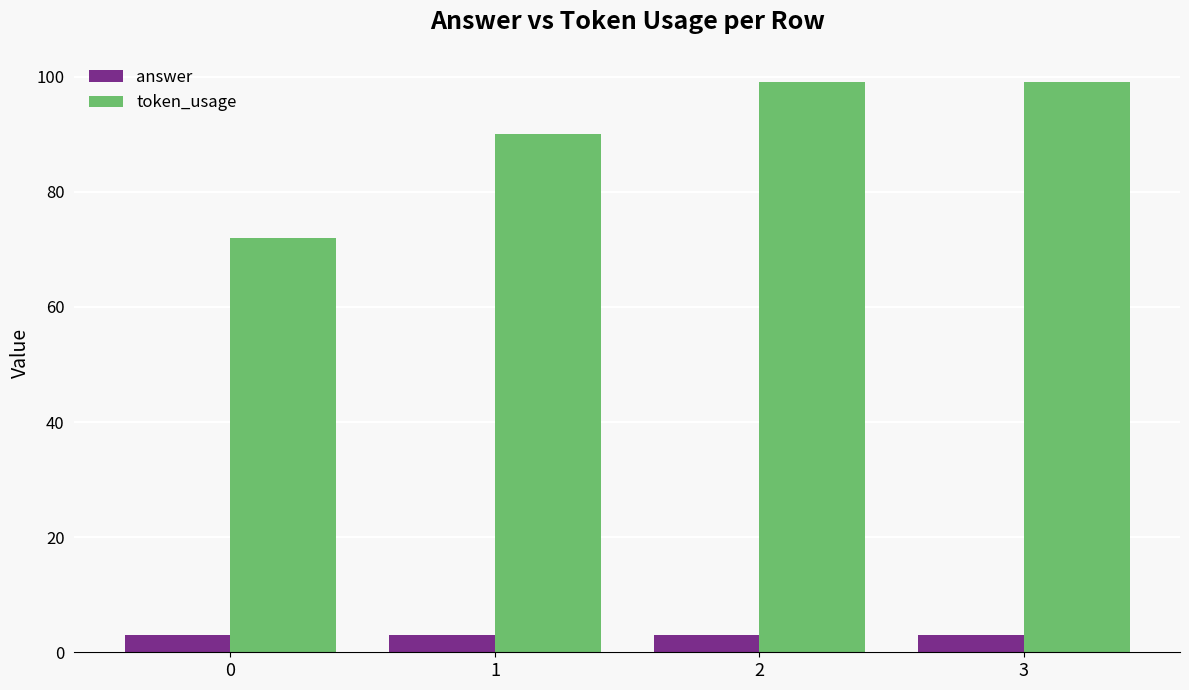

List the series in order of their overall mean, lowest first.

answer, token_usage